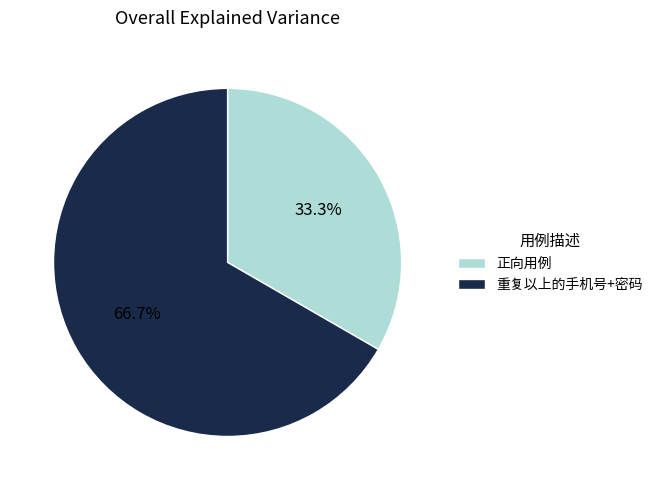

The 重复以上的手机号+密码 slice represents 67% of the pie. True or false?

True